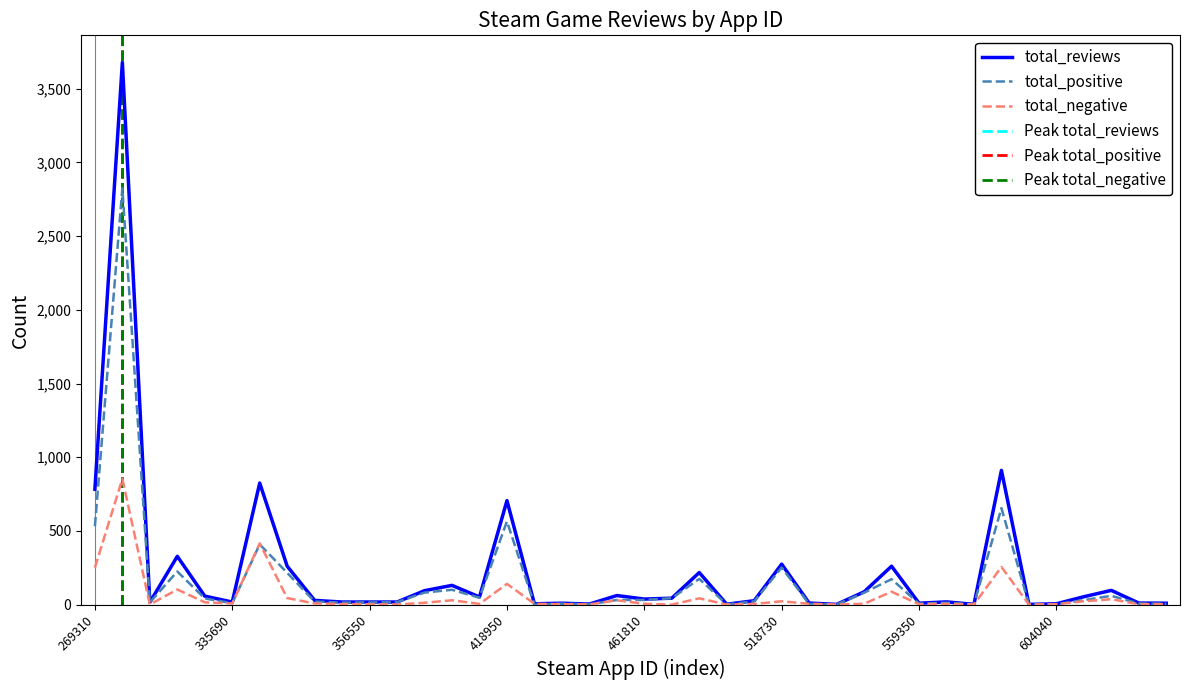

True or false: total_negative has a value of 6 at 521420.

True